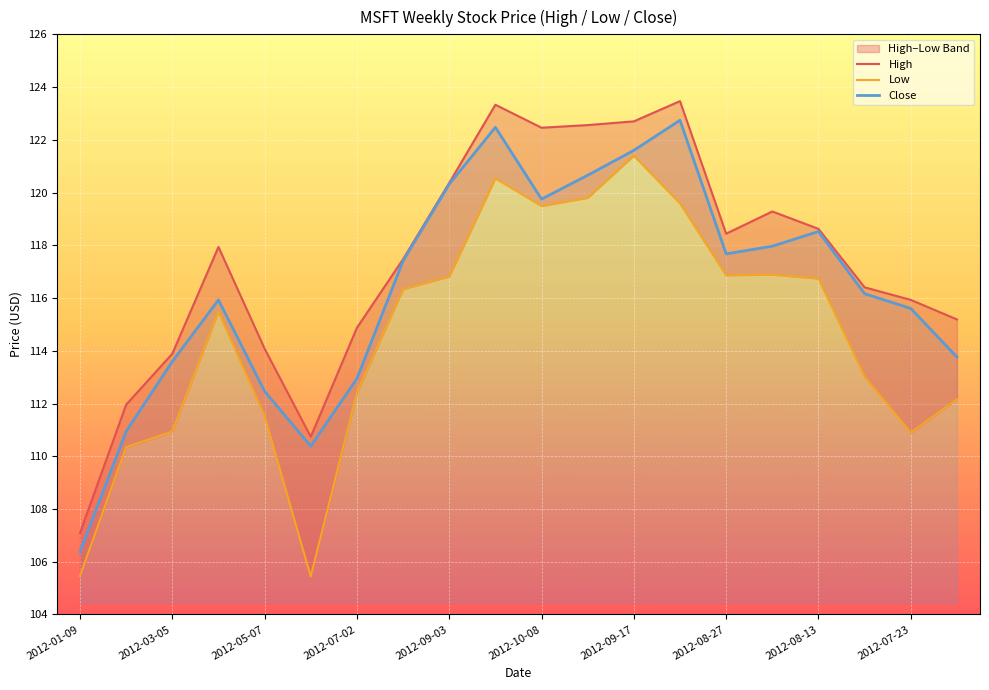

What is the highest value of the Close series?

122.7